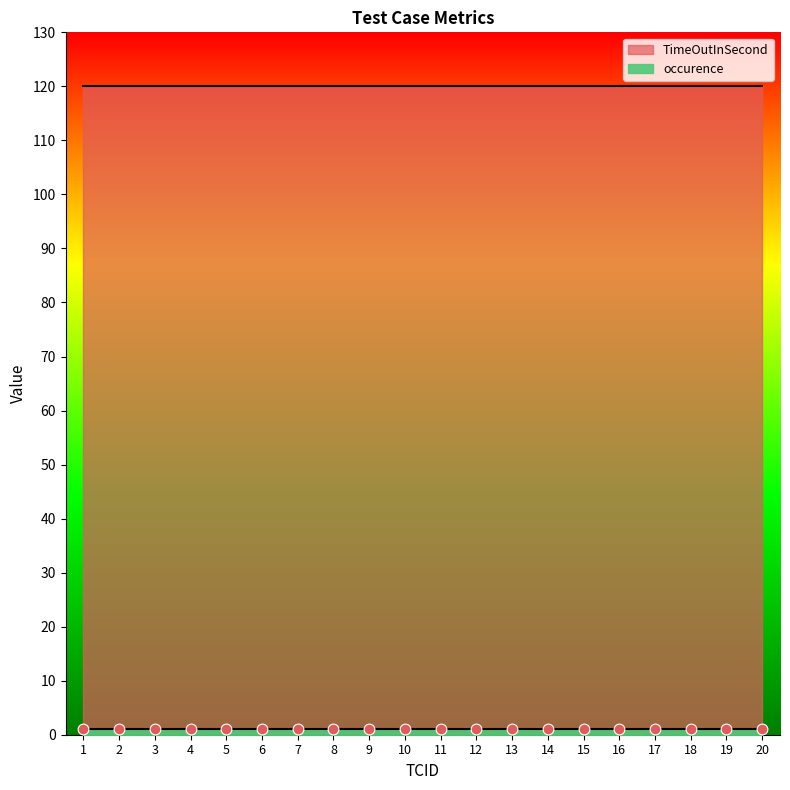

Which series has the largest total across all categories?

TimeOutInSecond